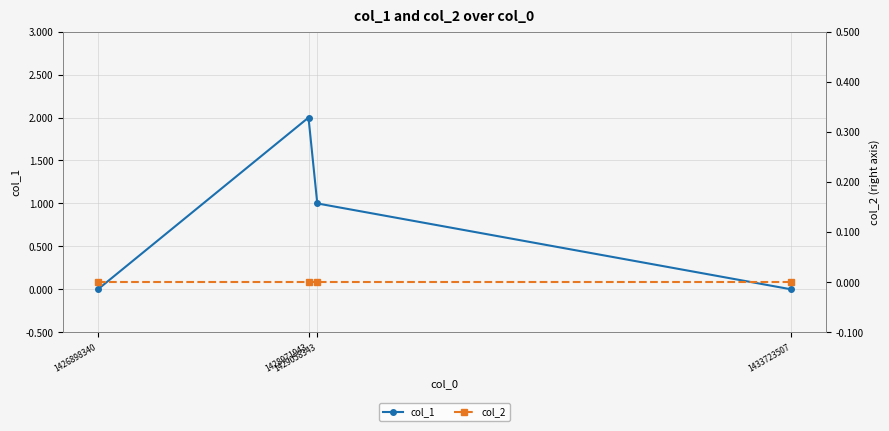

In col_1, how many points are higher than both neighbors (excluding endpoints)?

1